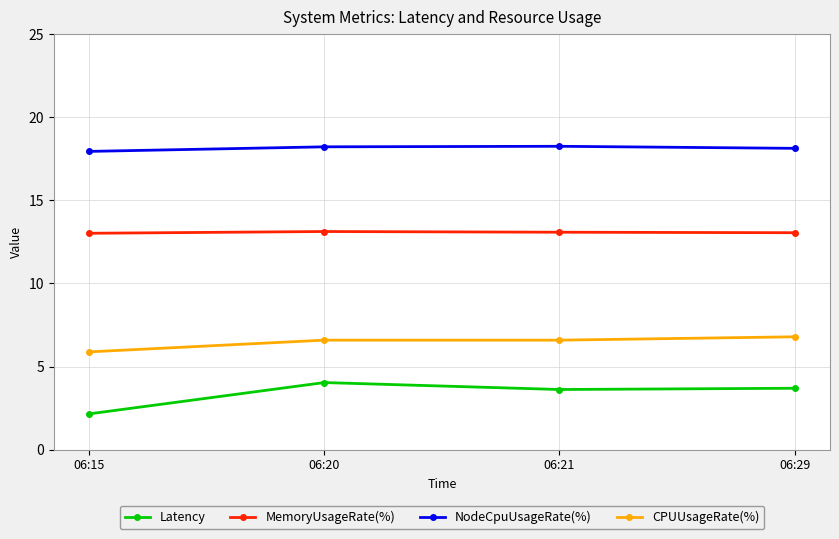

The MemoryUsageRate(%) series shows 13.1 at 06:20. True or false?

True